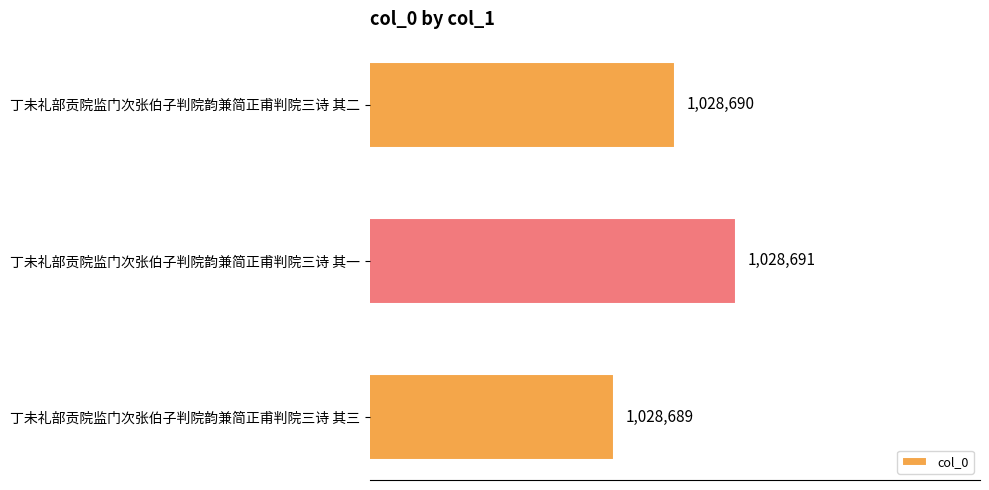

At which label is the value closest to 1028690?

丁未礼部贡院监门次张伯子判院韵兼简正甫判院三诗 其二